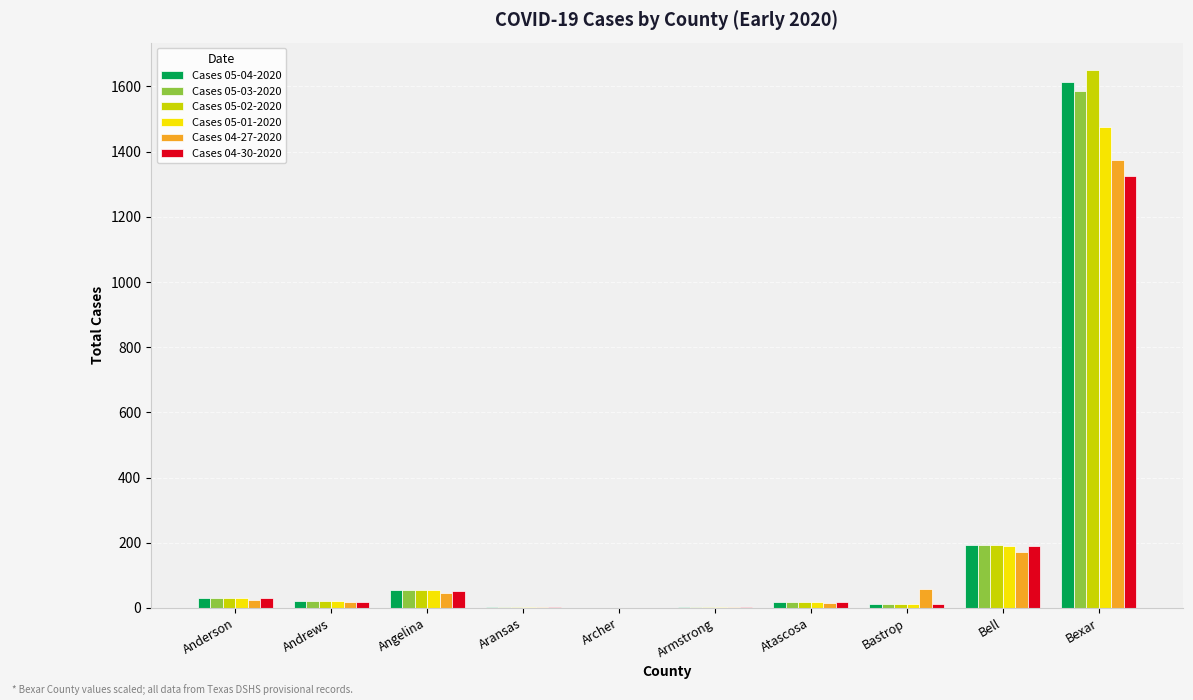

Is it true that Cases 05-04-2020 equals 1613 at Bexar?

True